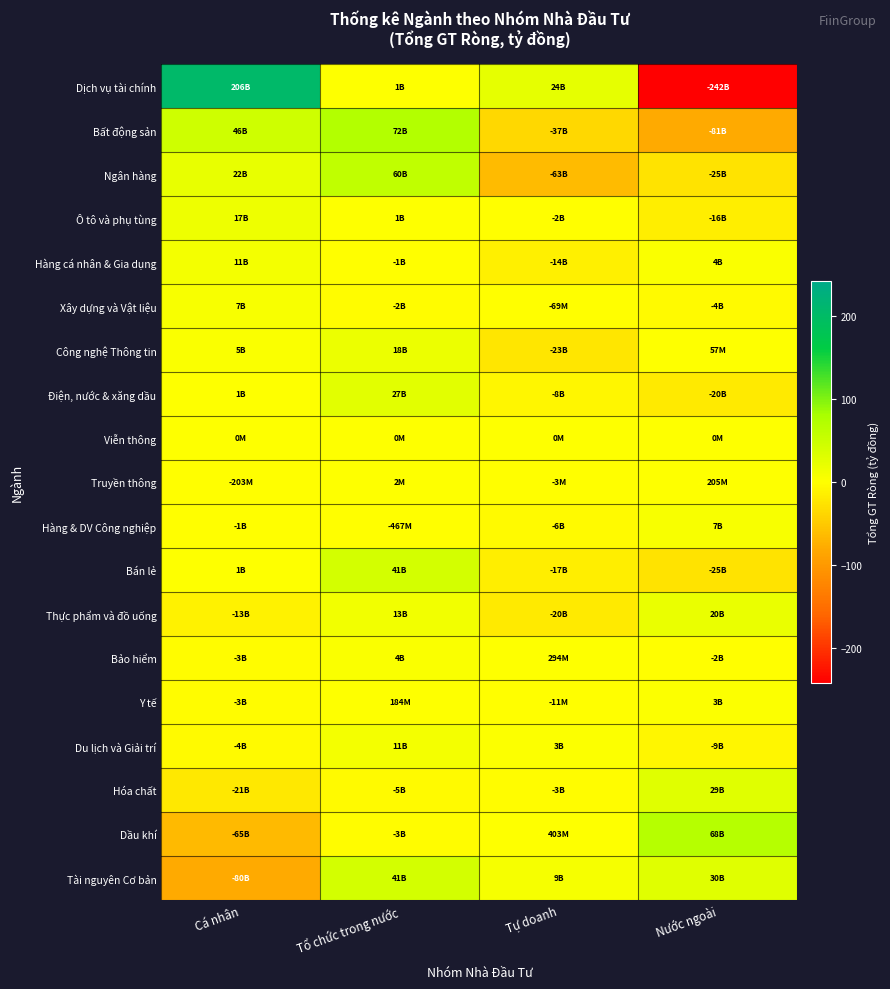

Count the number of categories in the chart.

4